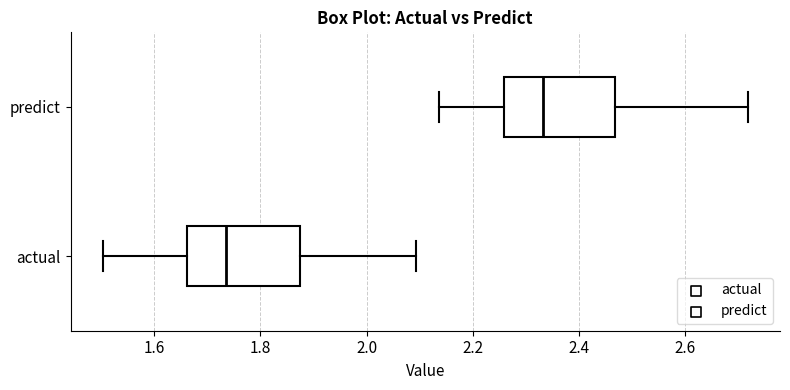

Reading bottom to top, transcribe this box plot: for each box, give where its median line is, the range the box spans, and where its two whiskers end, as read against the x-axis. The values are not printed on the chart, so give them approximately, as read against the axis.

actual: median 1.74, box 1.66 to 1.88, whiskers 1.50 to 2.10
predict: median 2.34, box 2.26 to 2.46, whiskers 2.14 to 2.72